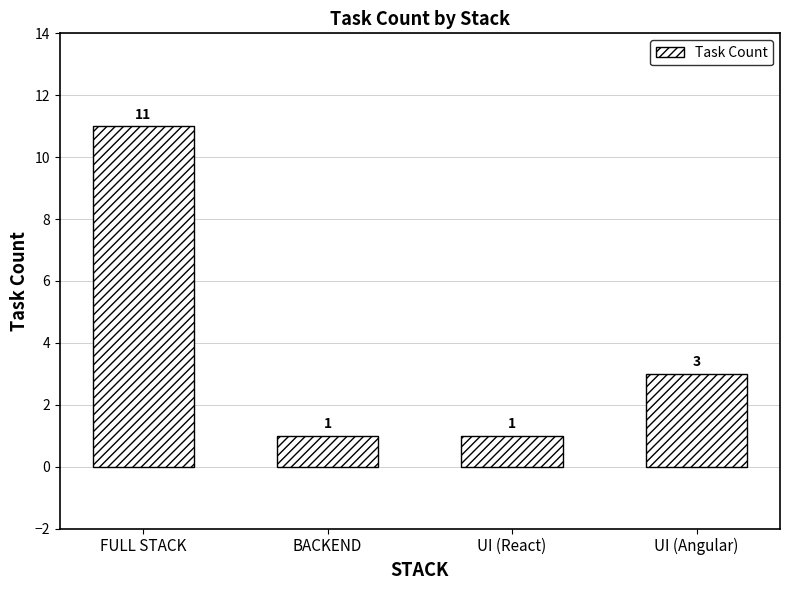

What is the value of the 1st bar from the left?

11